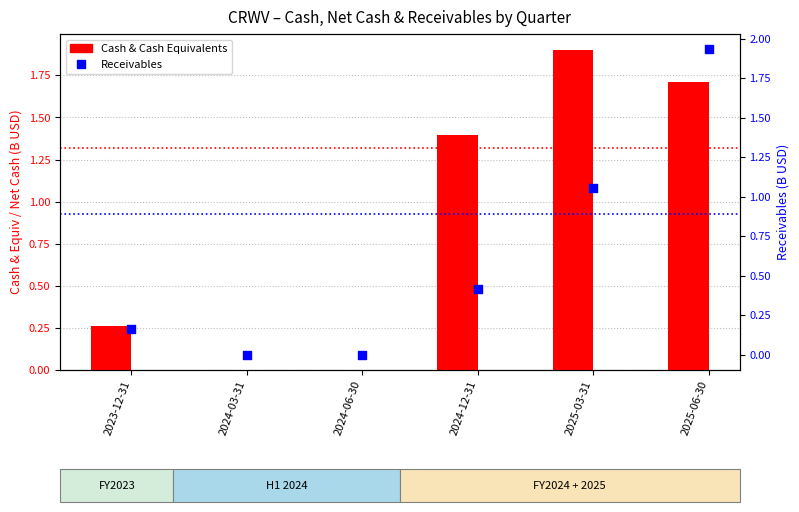

Which series contains the highest Y value?

Receivables (B USD)